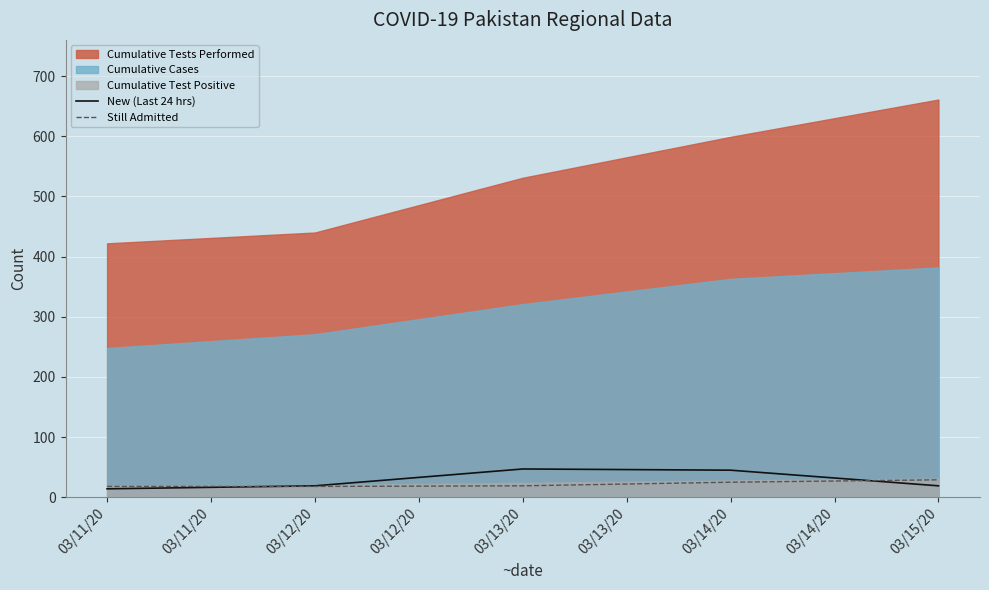

What is the minimum value for Still Admitted?

18